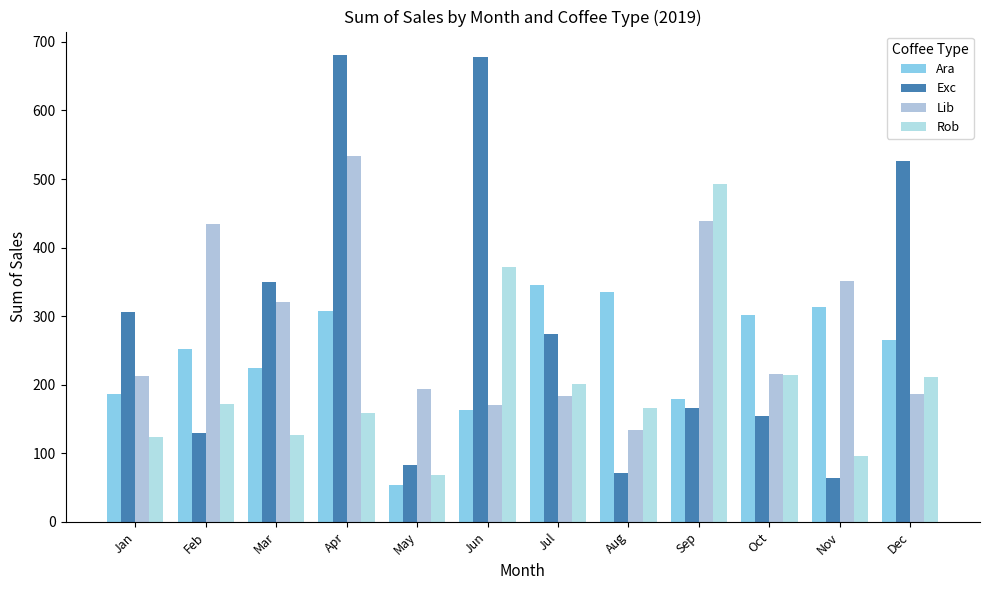

Reading left to right, list all the values displayed in this chart.

Ara: Jan=186.9	Feb=252.0	Mar=224.9	Apr=307.1	May=53.7	Jun=163.0	Jul=345.0	Aug=334.9	Sep=178.7	Oct=302.0	Nov=312.8	Dec=265.6
Exc: Jan=306.0	Feb=129.5	Mar=349.1	Apr=681.1	May=83.0	Jun=678.4	Jul=273.9	Aug=71.0	Sep=166.1	Oct=153.8	Nov=63.2	Dec=526.5
Lib: Jan=213.2	Feb=434.0	Mar=321.0	Apr=533.7	May=193.8	Jun=171.0	Jul=184.1	Aug=134.2	Sep=439.3	Oct=215.6	Nov=350.9	Dec=187.1
Rob: Jan=123.0	Feb=171.9	Mar=126.0	Apr=158.8	May=68.0	Jun=372.3	Jul=201.1	Aug=166.3	Sep=492.9	Oct=213.7	Nov=96.4	Dec=210.6